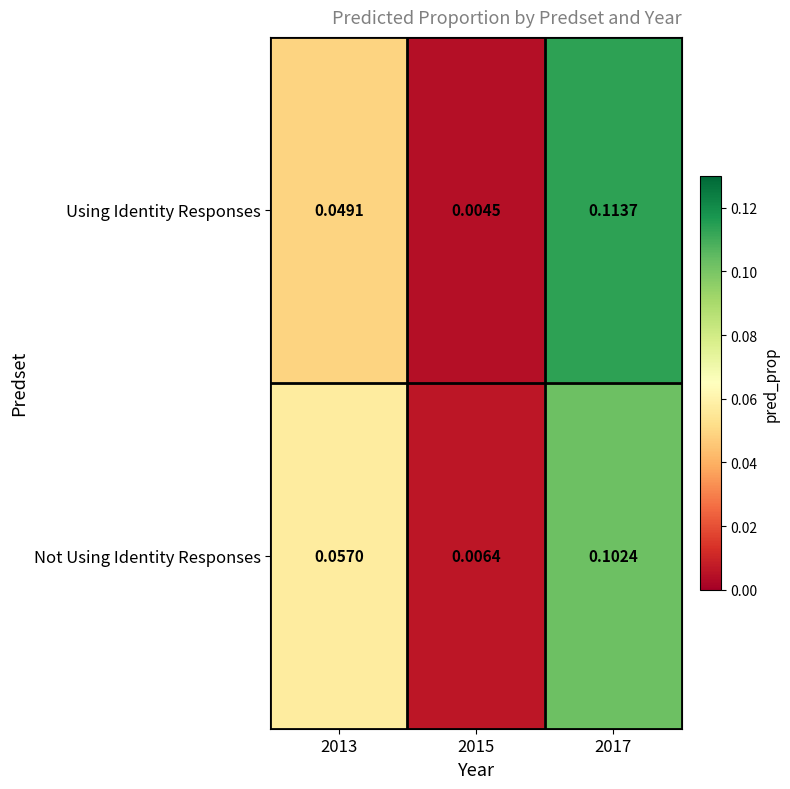

Count the number of data series in this chart.

2